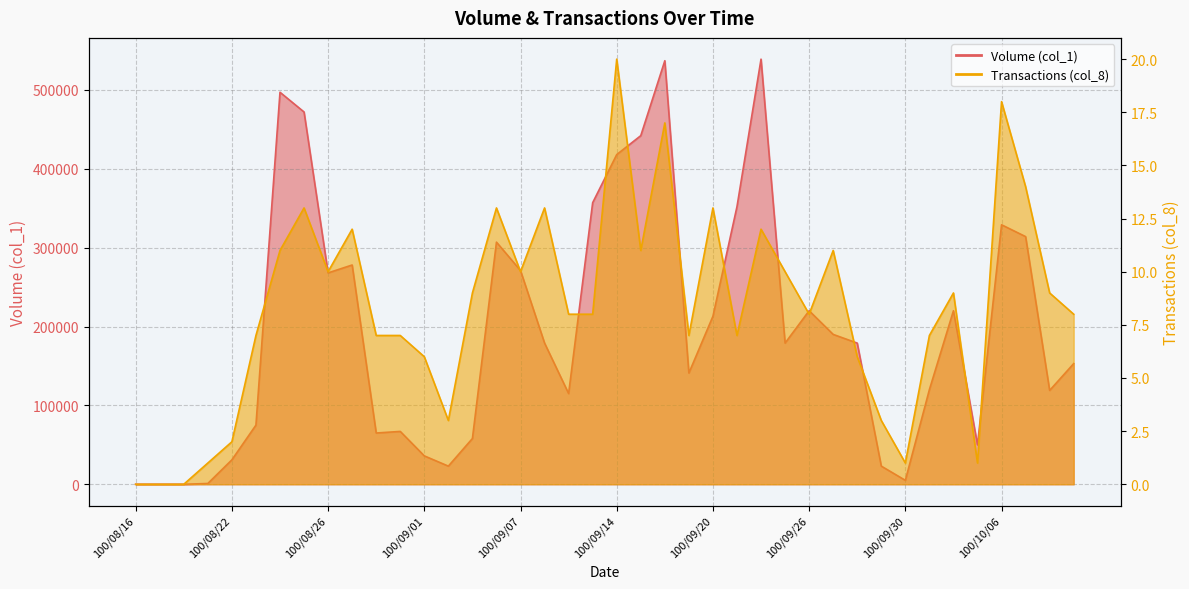

Does the chart display data point markers on the line(s)?

No